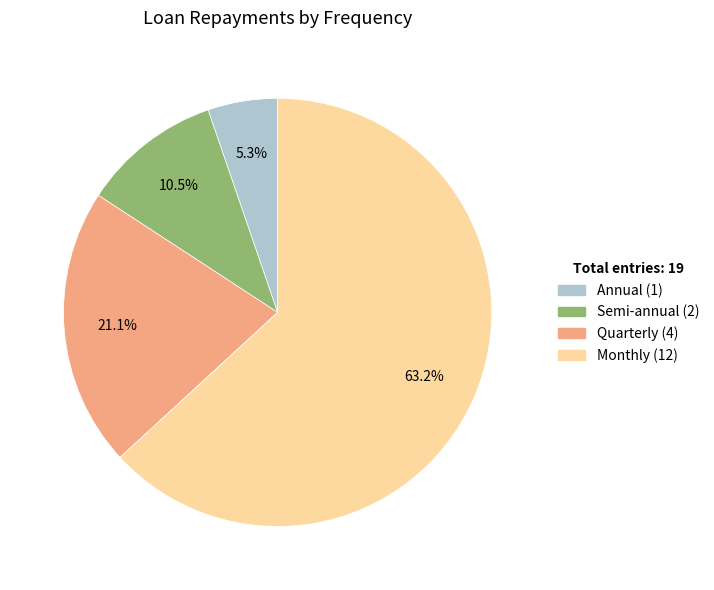

What is the total percentage of Monthly and Quarterly?

84.2%